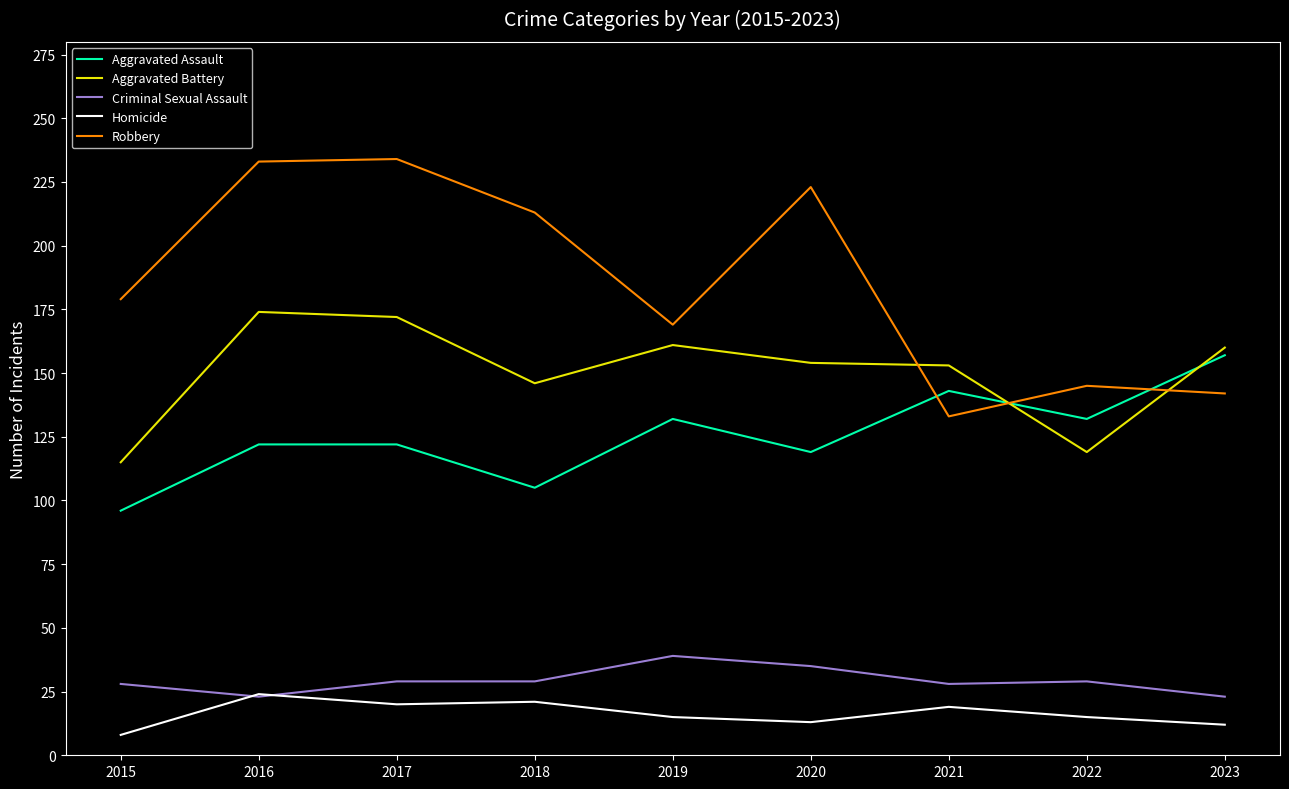

The value of Criminal Sexual Assault at 2023 is 14. True or false?

False